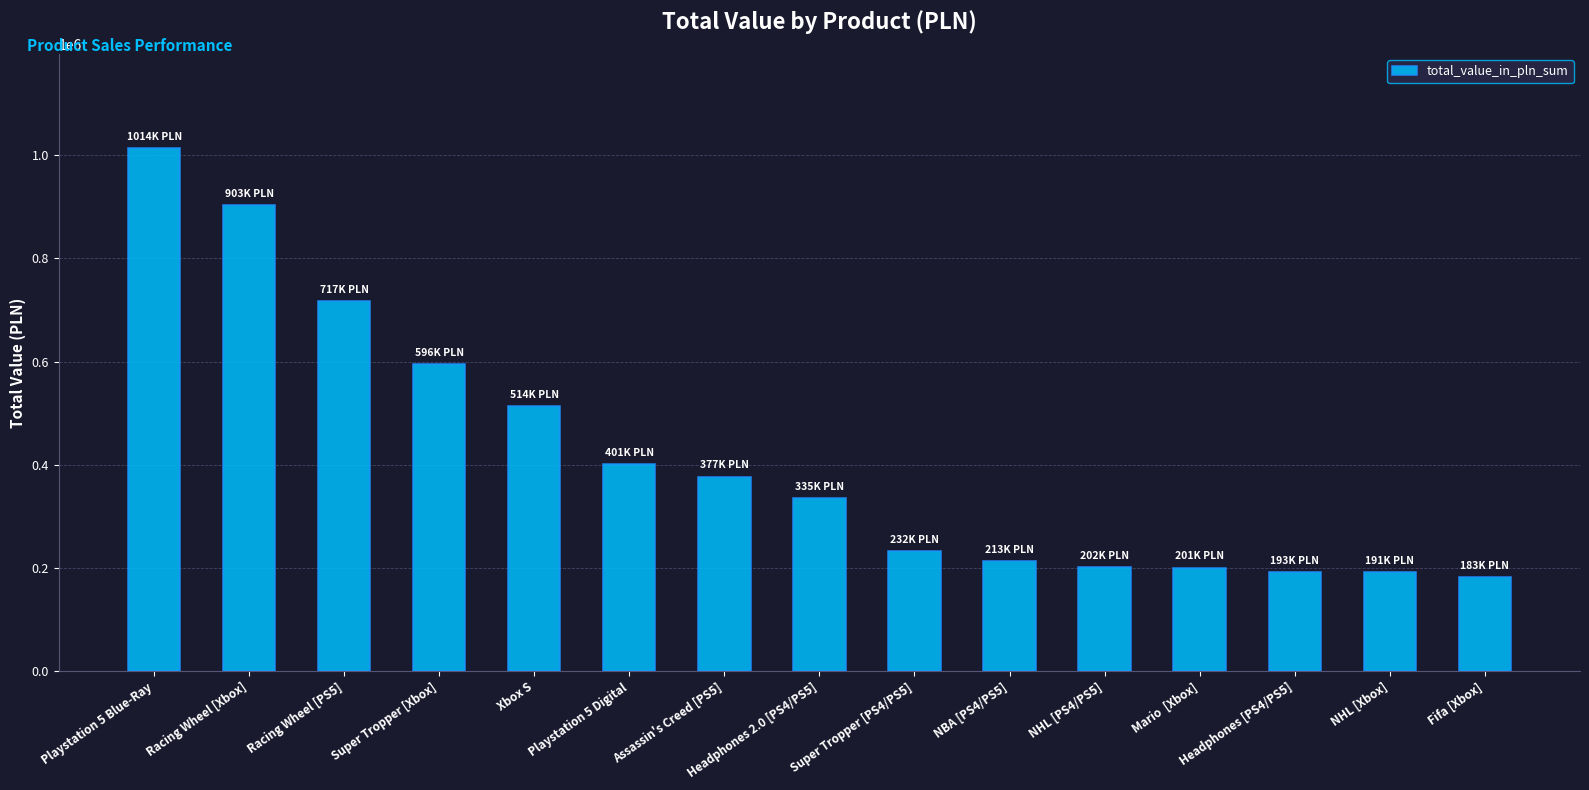

What is the maximum value shown in the chart?

1013588.5